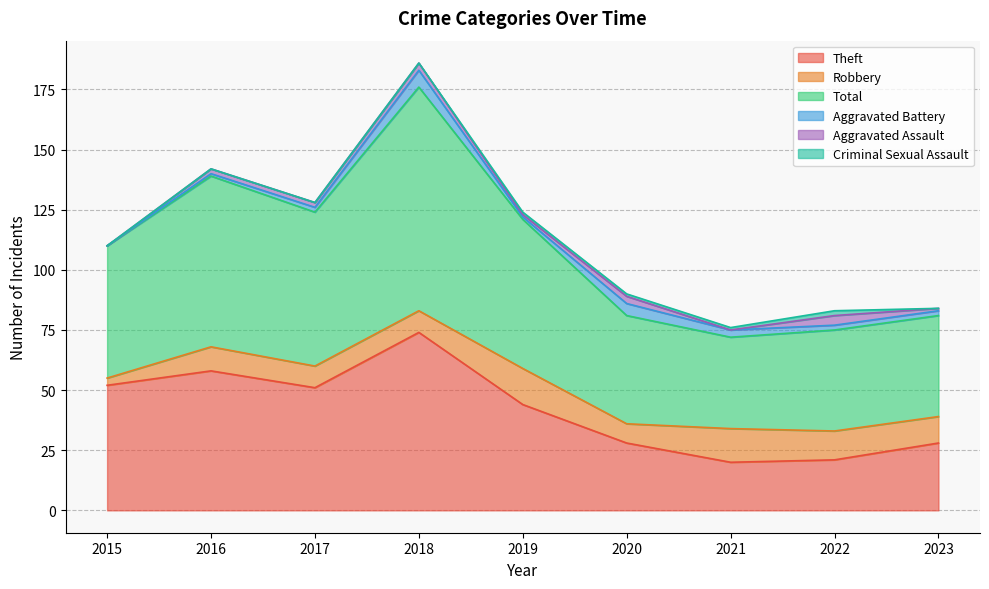

True or false: Aggravated Assault has more than 1 interior local peaks.

True